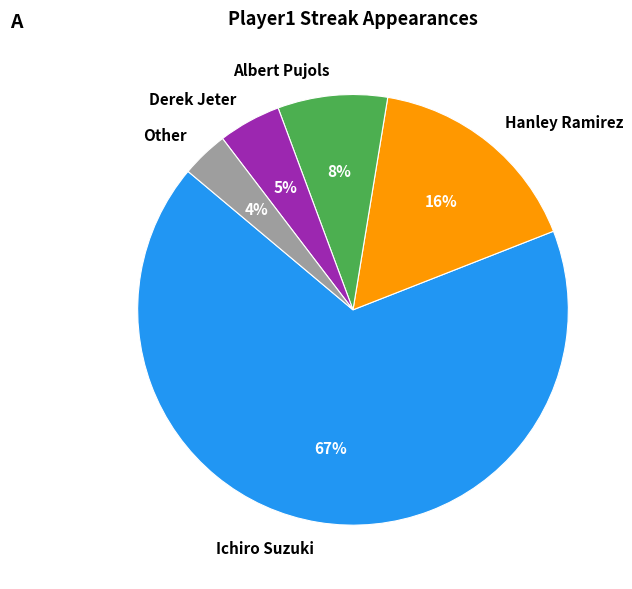

Which category accounts for the majority?

Ichiro Suzuki